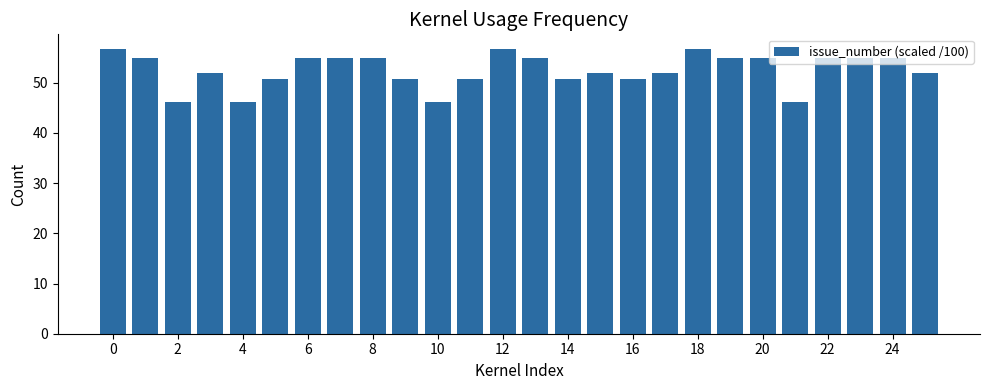

What is the value of the 5th bar from the left?

46.1